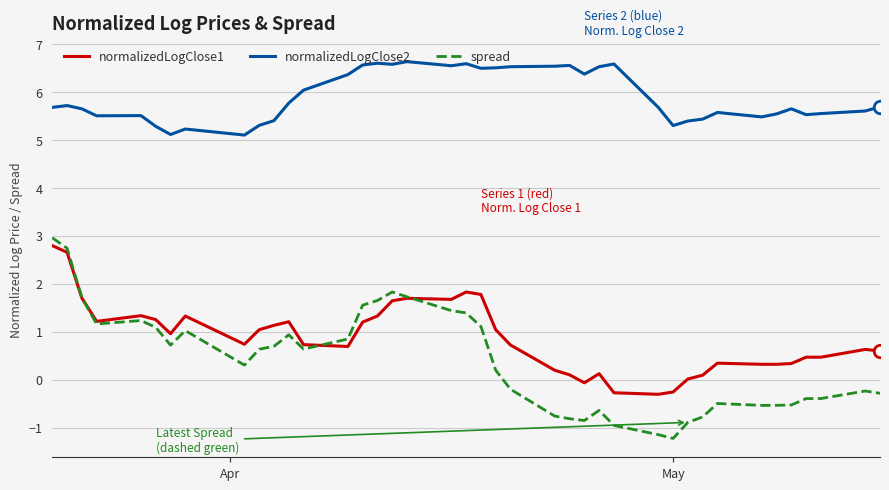

Which series has the widest spread of values?

spread